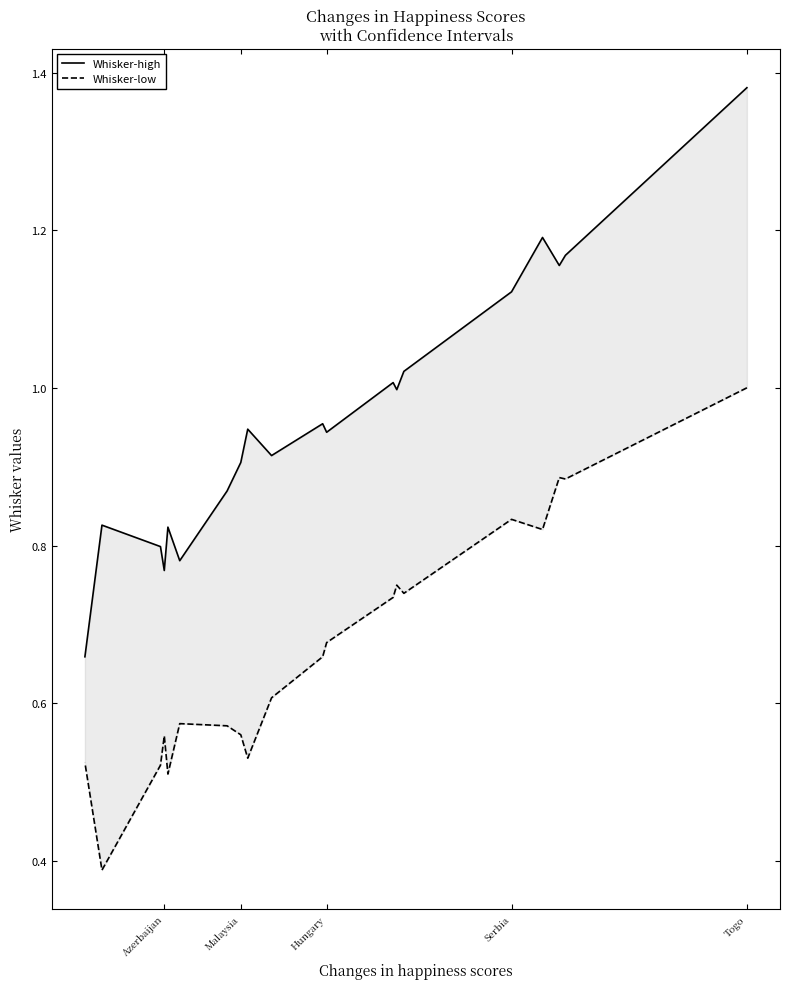

Does the chart have visible grid lines?

No